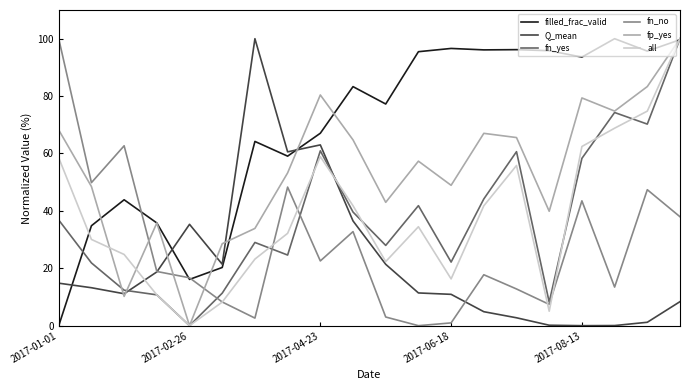

Which series has the largest total across all categories?

filled_frac_valid